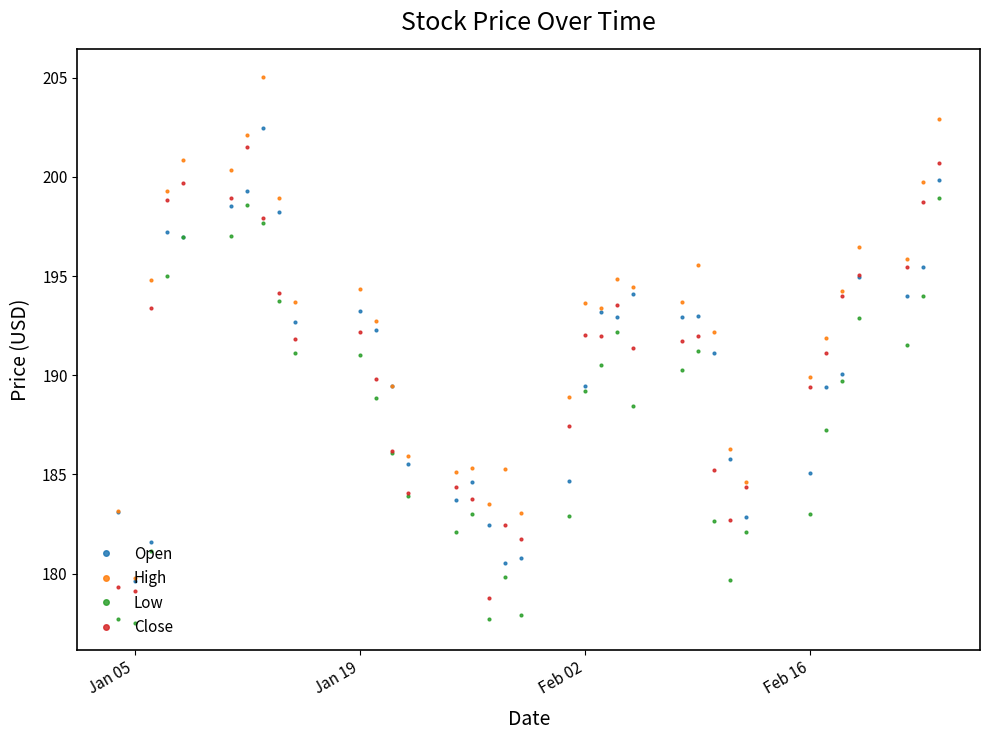

What is the value of the High point at the 8th from the left?

205.1